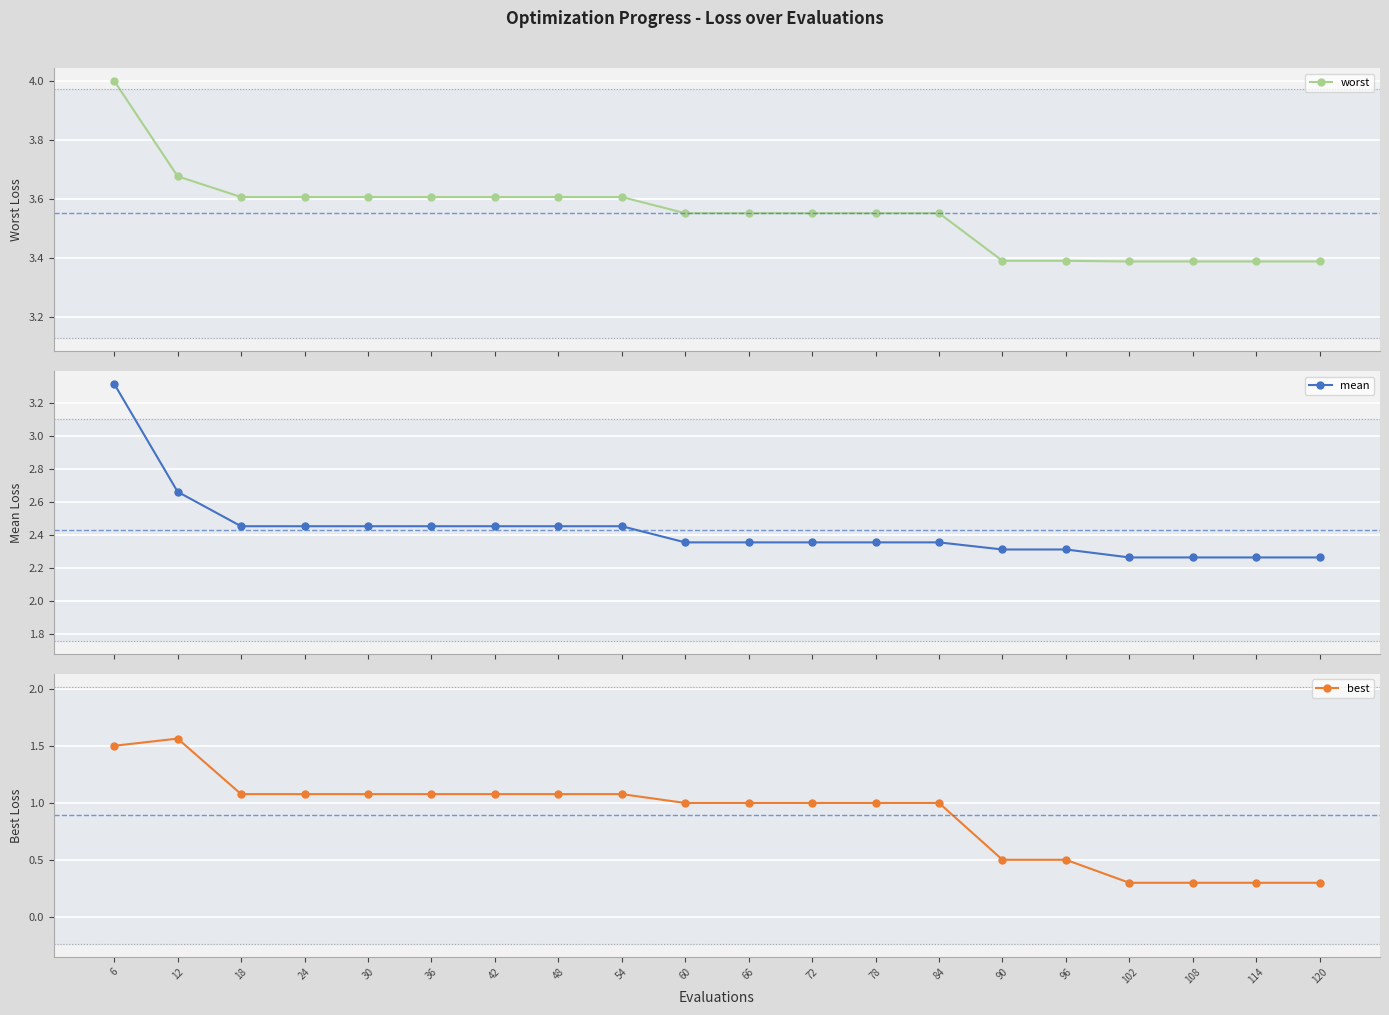

What is the maximum value shown in the chart?

4.0